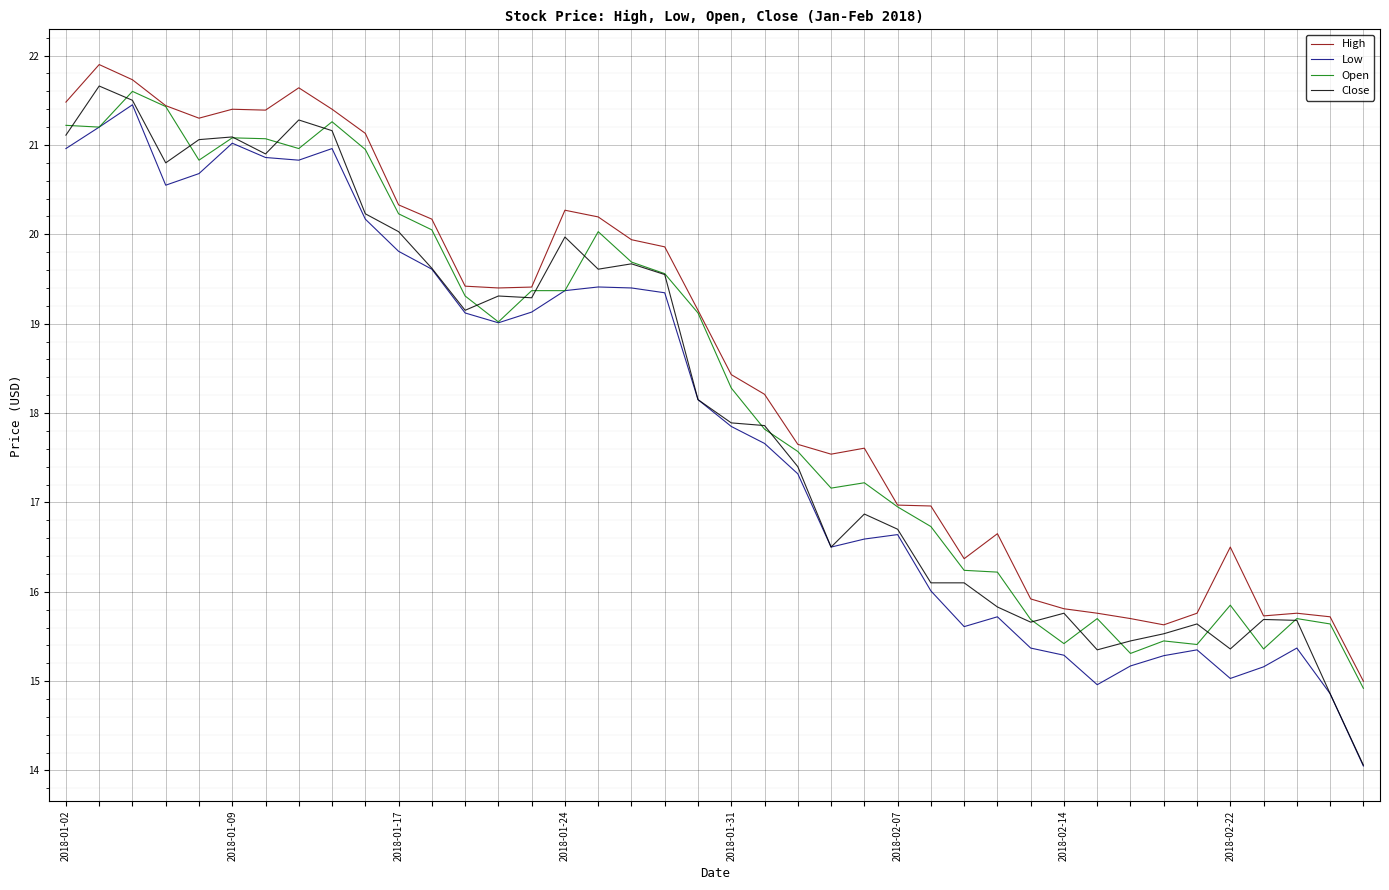

Which series has the largest range (max minus min)?

Close